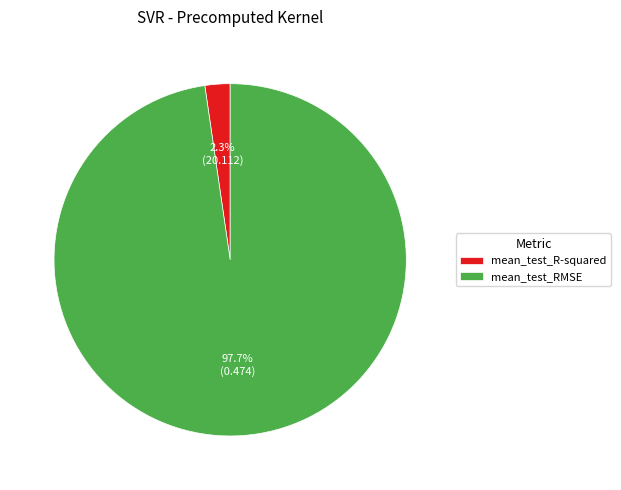

What portion of the pie excludes mean_test_RMSE?

2.3%